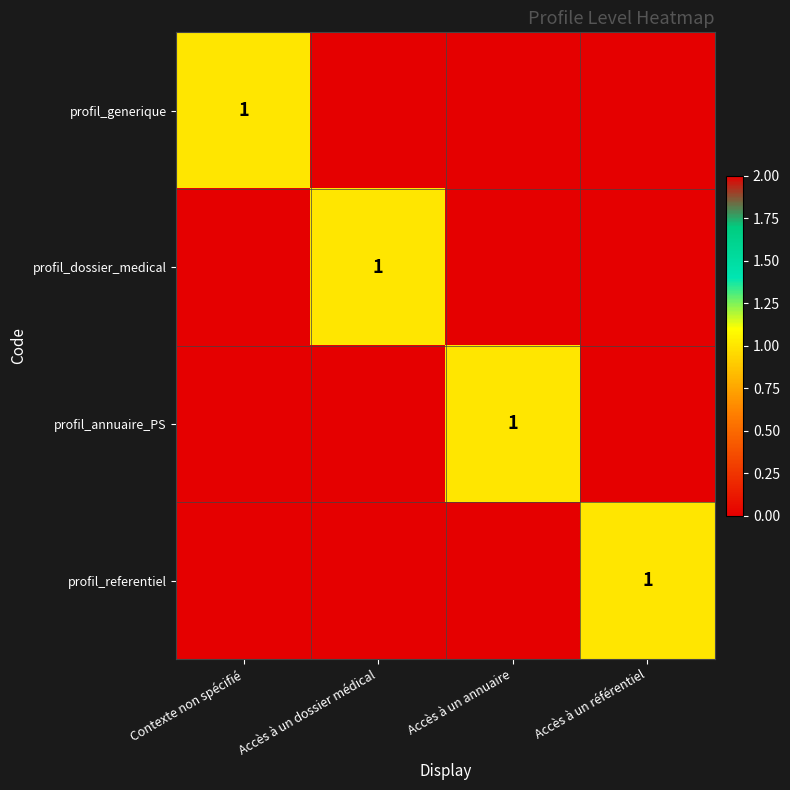

The profil_referentiel series shows 0 at Accès à un référentiel. True or false?

False